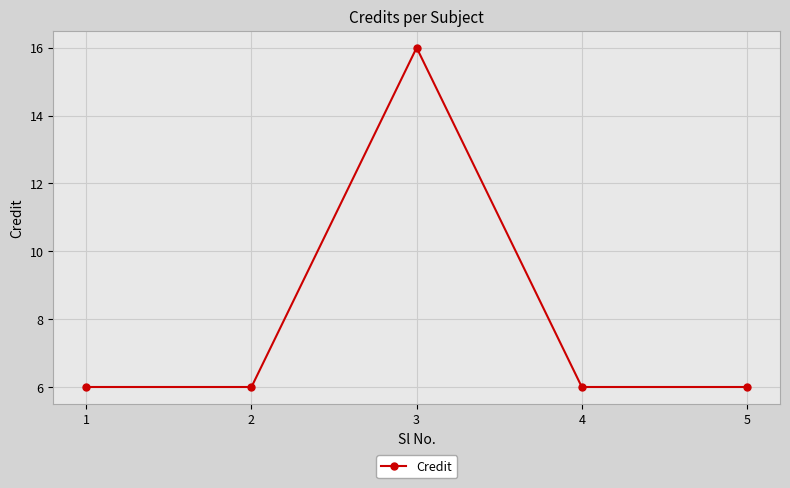

Which label corresponds to the largest value in the chart?

3